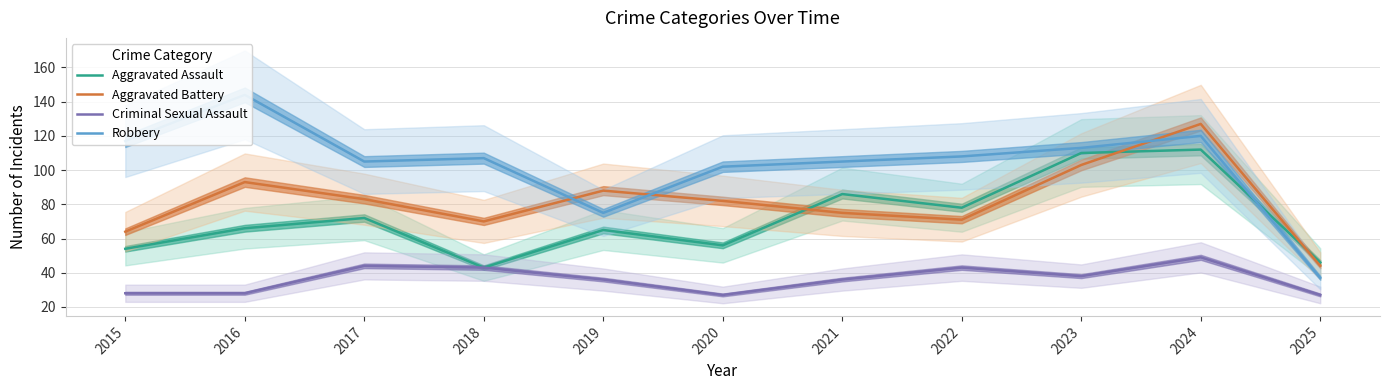

Rank the series at 2023 from lowest to highest value.

Criminal Sexual Assault, Aggravated Battery, Aggravated Assault, Robbery